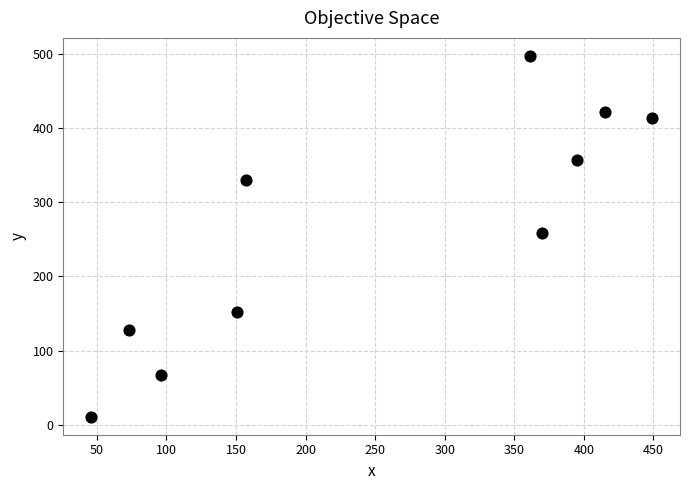

What is the range of X values (max minus min)?

403